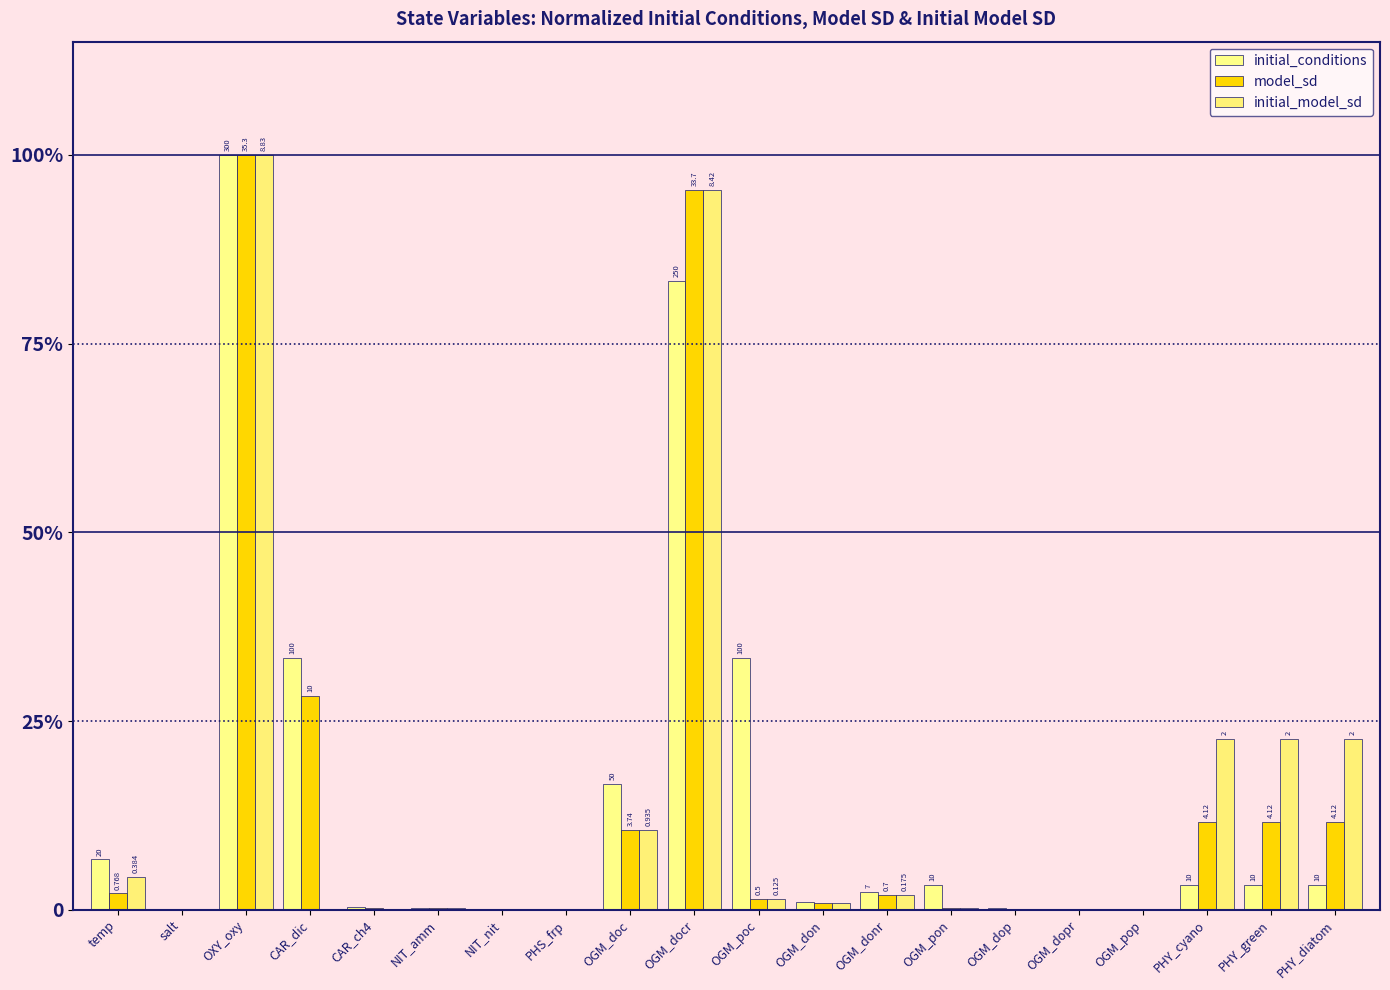

Reading left to right, what are all the values shown in this chart?

initial_conditions: temp=6.7	salt=0.0	OXY_oxy=100.0	CAR_dic=33.3	CAR_ch4=0.3	NIT_amm=0.2	NIT_nit=0.0	PHS_frp=0.0	OGM_doc=16.7	OGM_docr=83.3	OGM_poc=33.3	OGM_don=1.0	OGM_donr=2.3	OGM_pon=3.3	OGM_dop=0.2	OGM_dopr=0.1	OGM_pop=0.0	PHY_cyano=3.3	PHY_green=3.3	PHY_diatom=3.3
model_sd: temp=2.2	salt=0.0	OXY_oxy=100.0	CAR_dic=28.3	CAR_ch4=0.3	NIT_amm=0.3	NIT_nit=0.0	PHS_frp=0.0	OGM_doc=10.6	OGM_docr=95.4	OGM_poc=1.4	OGM_don=0.8	OGM_donr=2.0	OGM_pon=0.3	OGM_dop=0.0	OGM_dopr=0.0	OGM_pop=0.0	PHY_cyano=11.7	PHY_green=11.7	PHY_diatom=11.7
initial_model_sd: temp=4.3	salt=0.0	OXY_oxy=100.0	CAR_dic=0.0	CAR_ch4=0.0	NIT_amm=0.3	NIT_nit=0.0	PHS_frp=0.0	OGM_doc=10.6	OGM_docr=95.4	OGM_poc=1.4	OGM_don=0.8	OGM_donr=2.0	OGM_pon=0.3	OGM_dop=0.0	OGM_dopr=0.0	OGM_pop=0.0	PHY_cyano=22.7	PHY_green=22.7	PHY_diatom=22.7